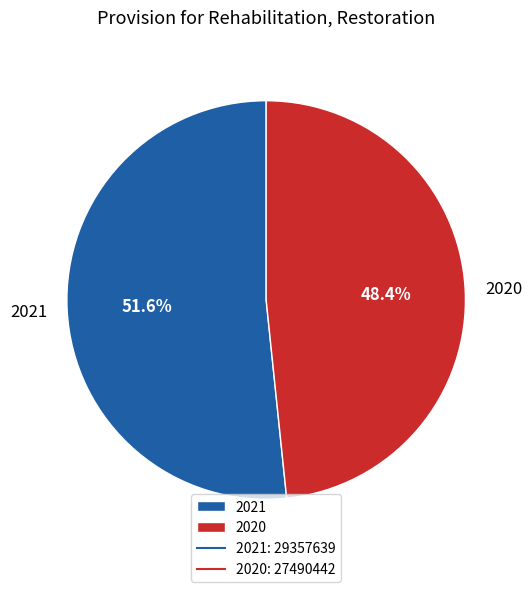

To the nearest percent, what is the difference between the largest and smallest slice percentages?

3%